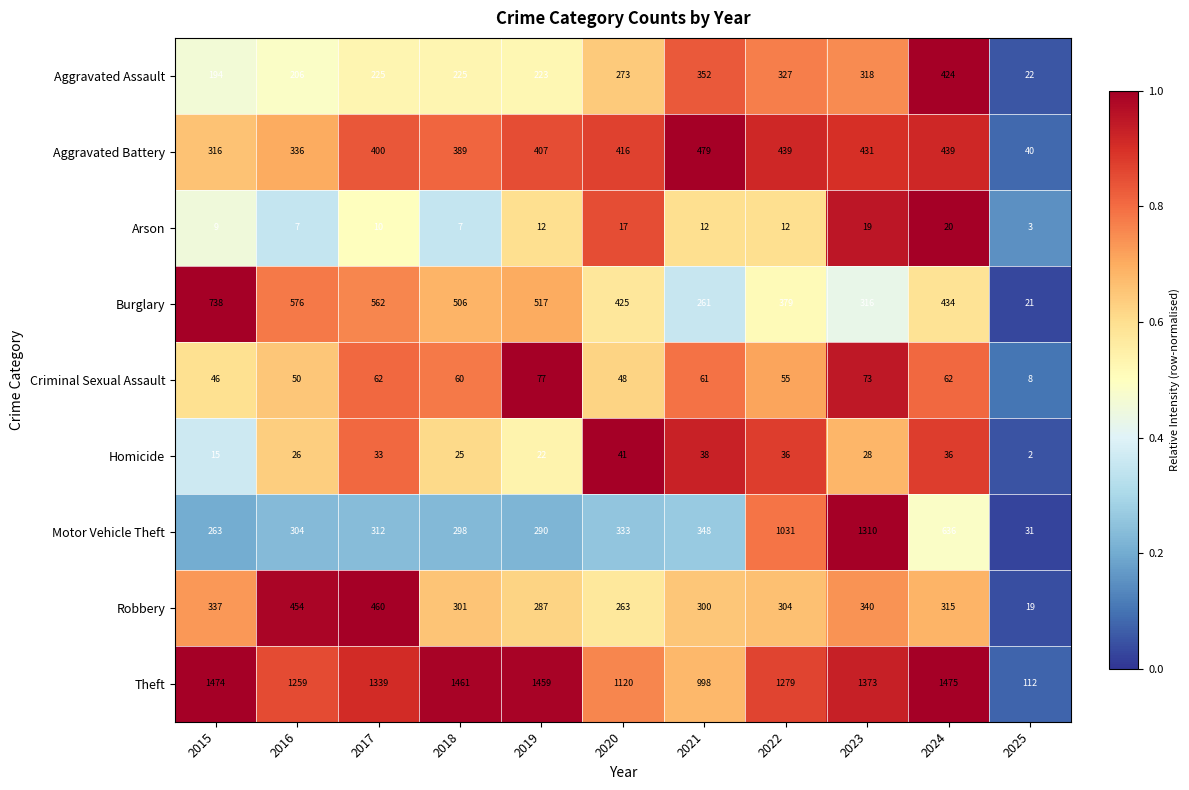

List the series in order of their peak value, lowest first.

Arson, Homicide, Criminal Sexual Assault, Aggravated Assault, Robbery, Aggravated Battery, Burglary, Motor Vehicle Theft, Theft